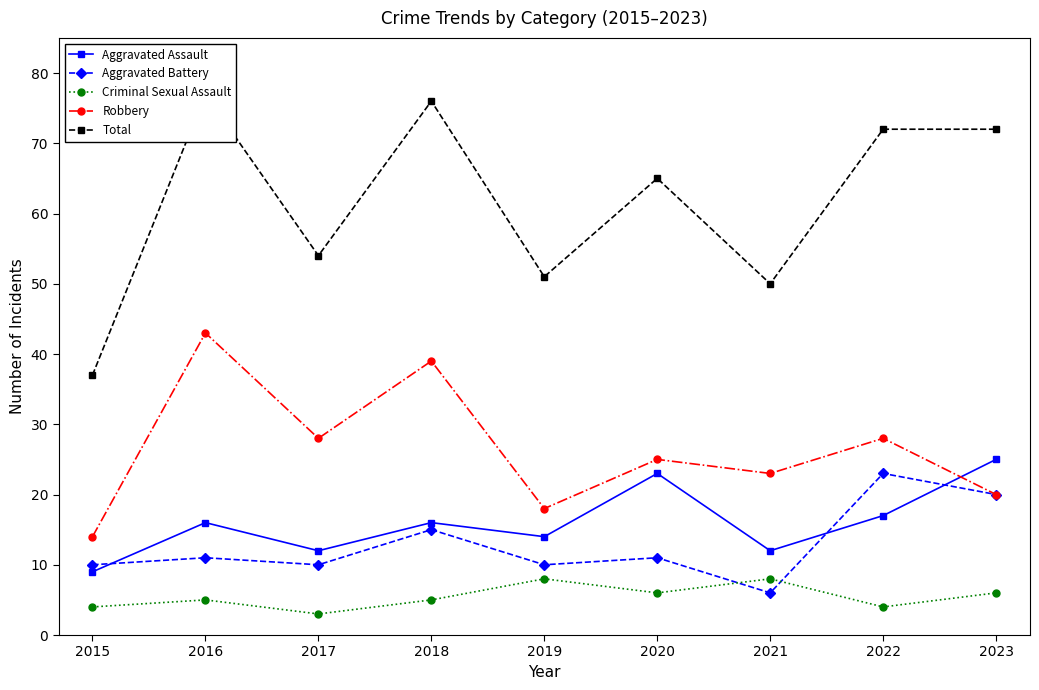

True or false: Total has more than 0 points higher than both neighbors.

True